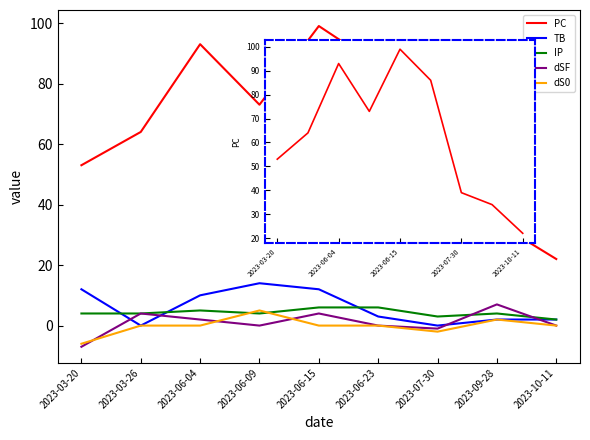

How many times do TB and dSF cross each other?

4